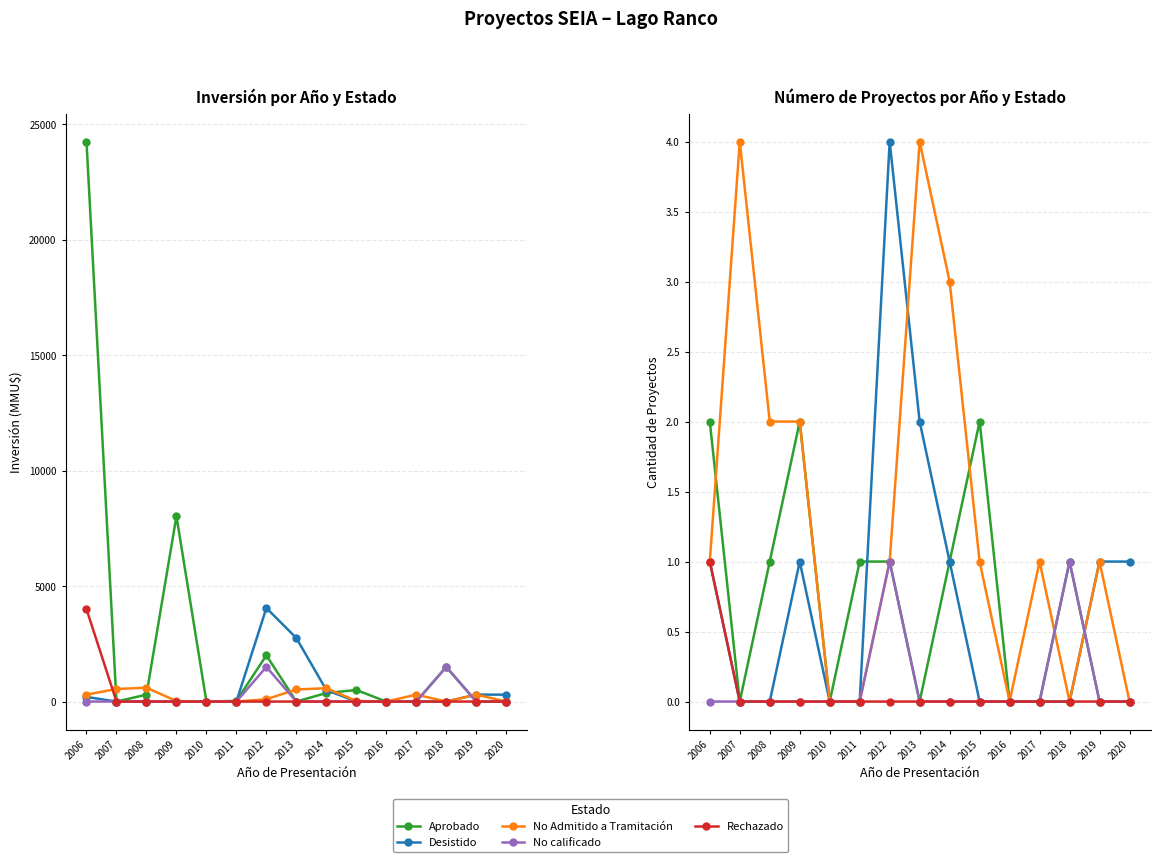

How many positive values does the Desistido series have?

7